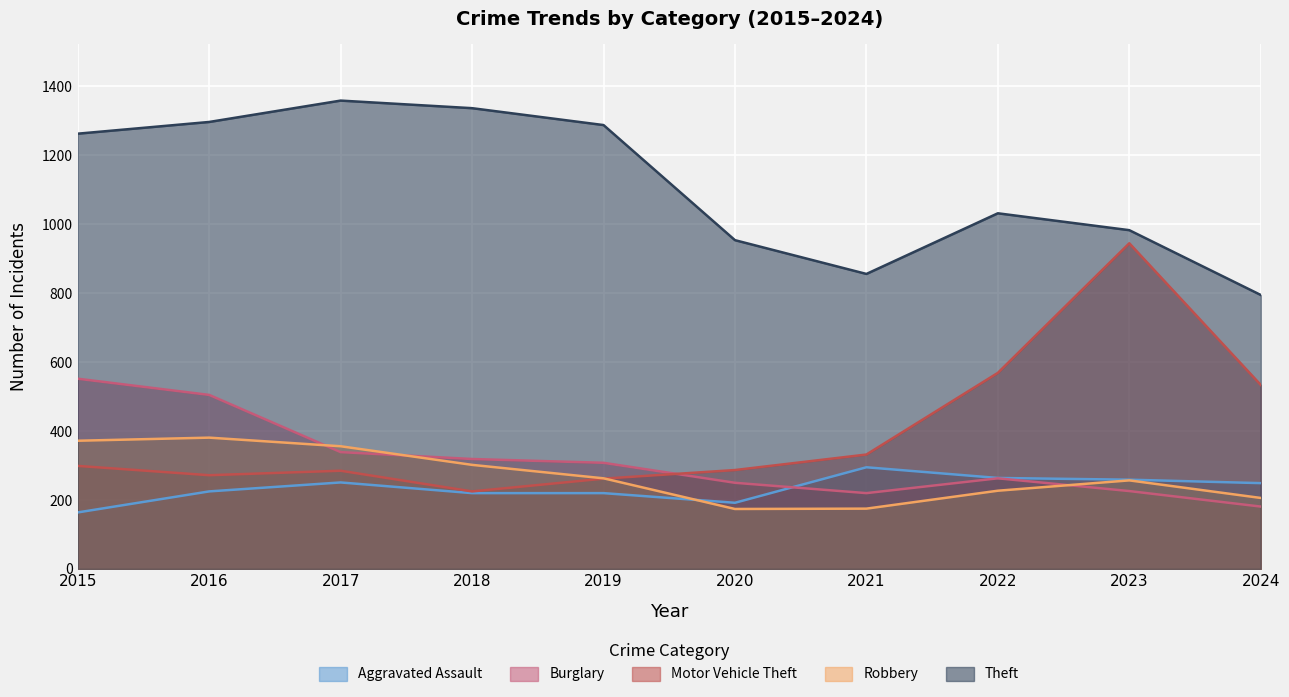

What is the difference between the Motor Vehicle Theft values at 2024 and 2020?

247